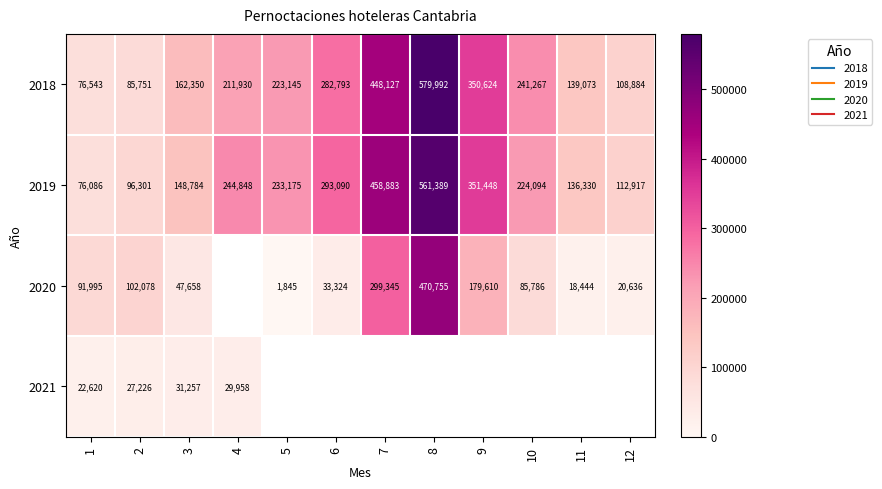

What is the difference between the highest and lowest values at 7?

159538.0